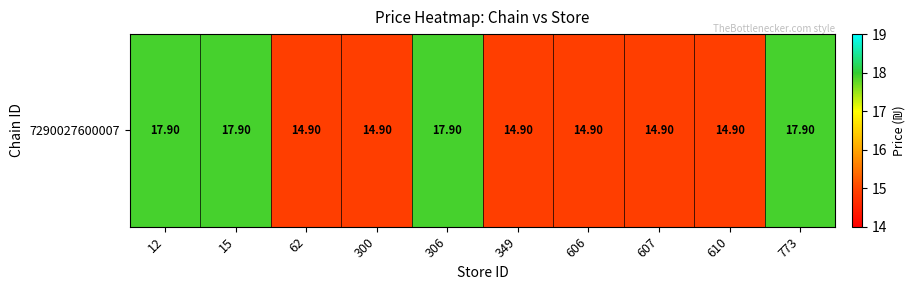

Read the value at 610.

14.9